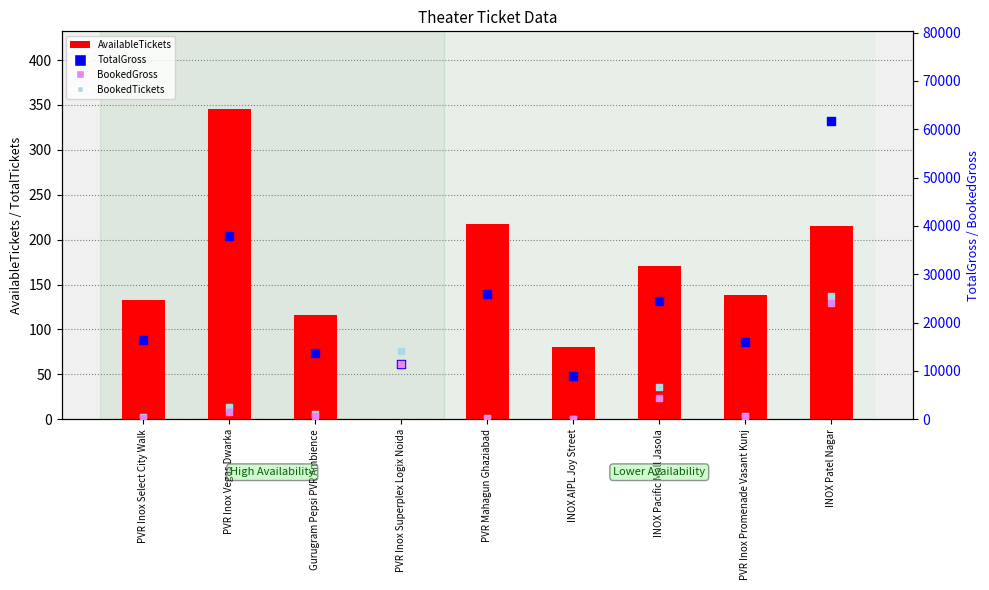

Which series has the largest total across all categories?

TotalGross